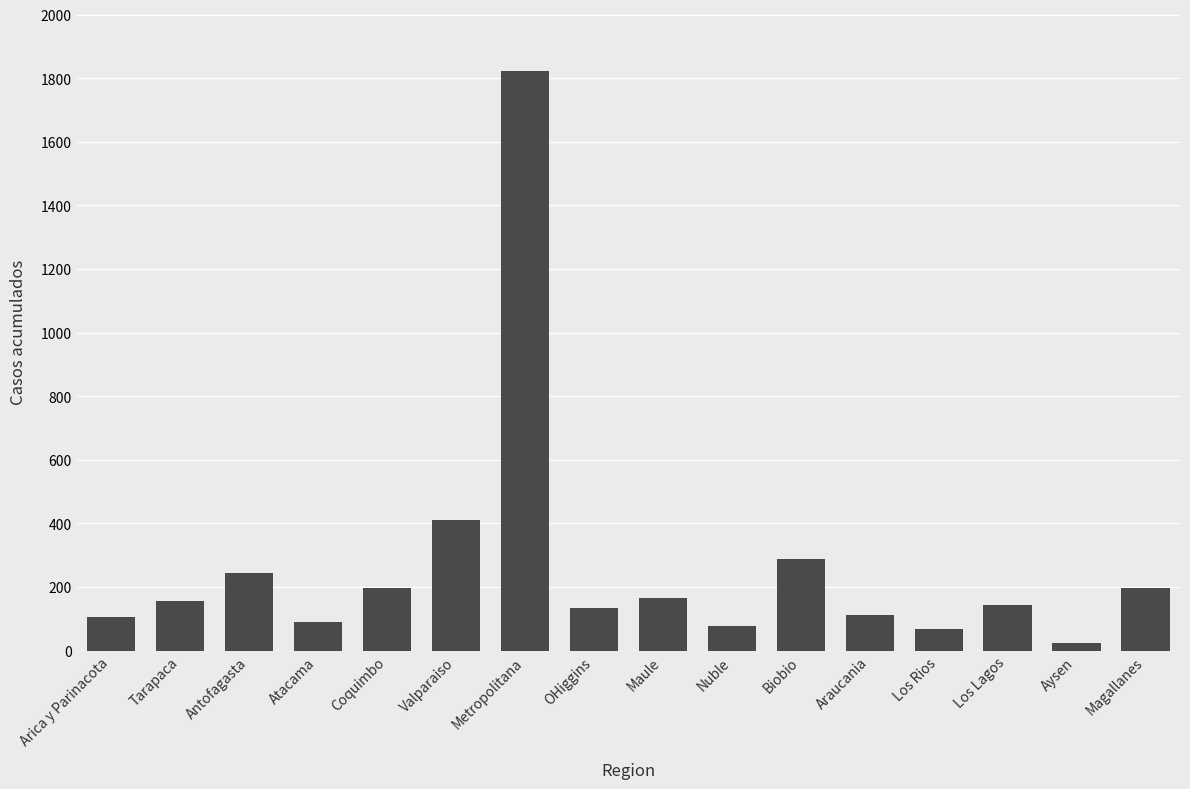

What is the difference between the maximum and second lowest values?

1756